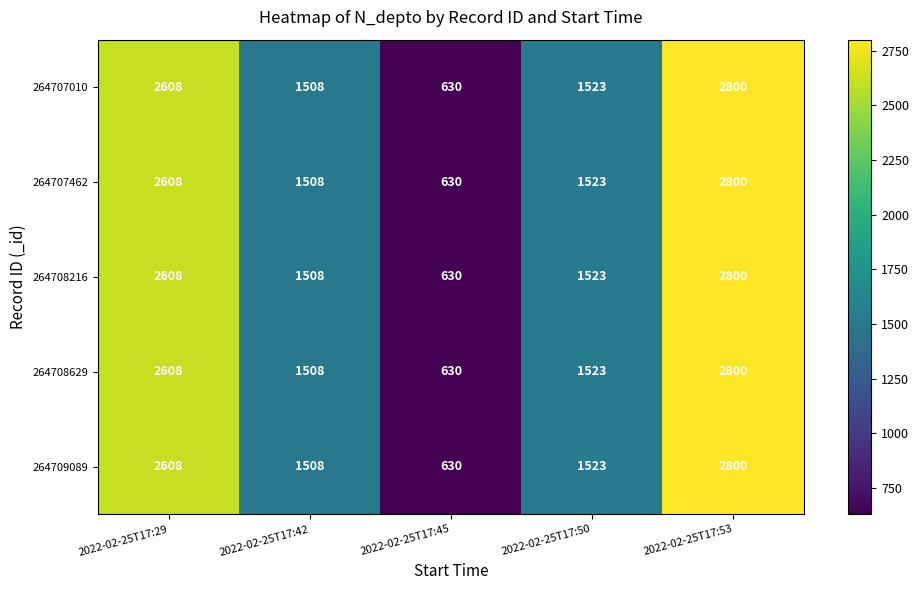

At which category is the sum across all series the highest?

2022-02-25T17:53